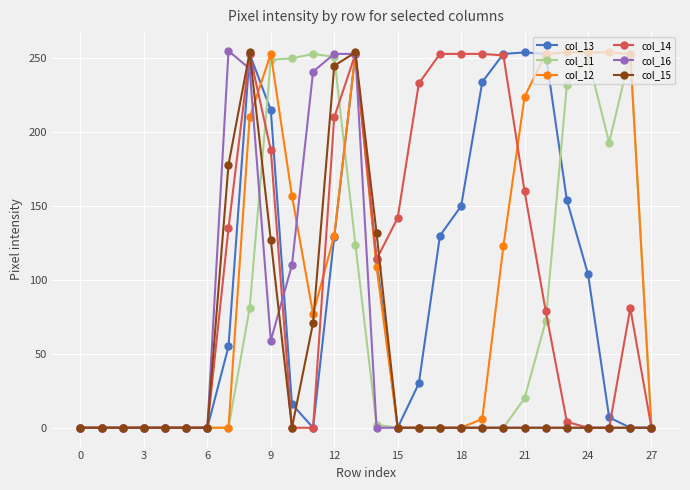

What is the value of the col_12 point at the 12th from the left?

77